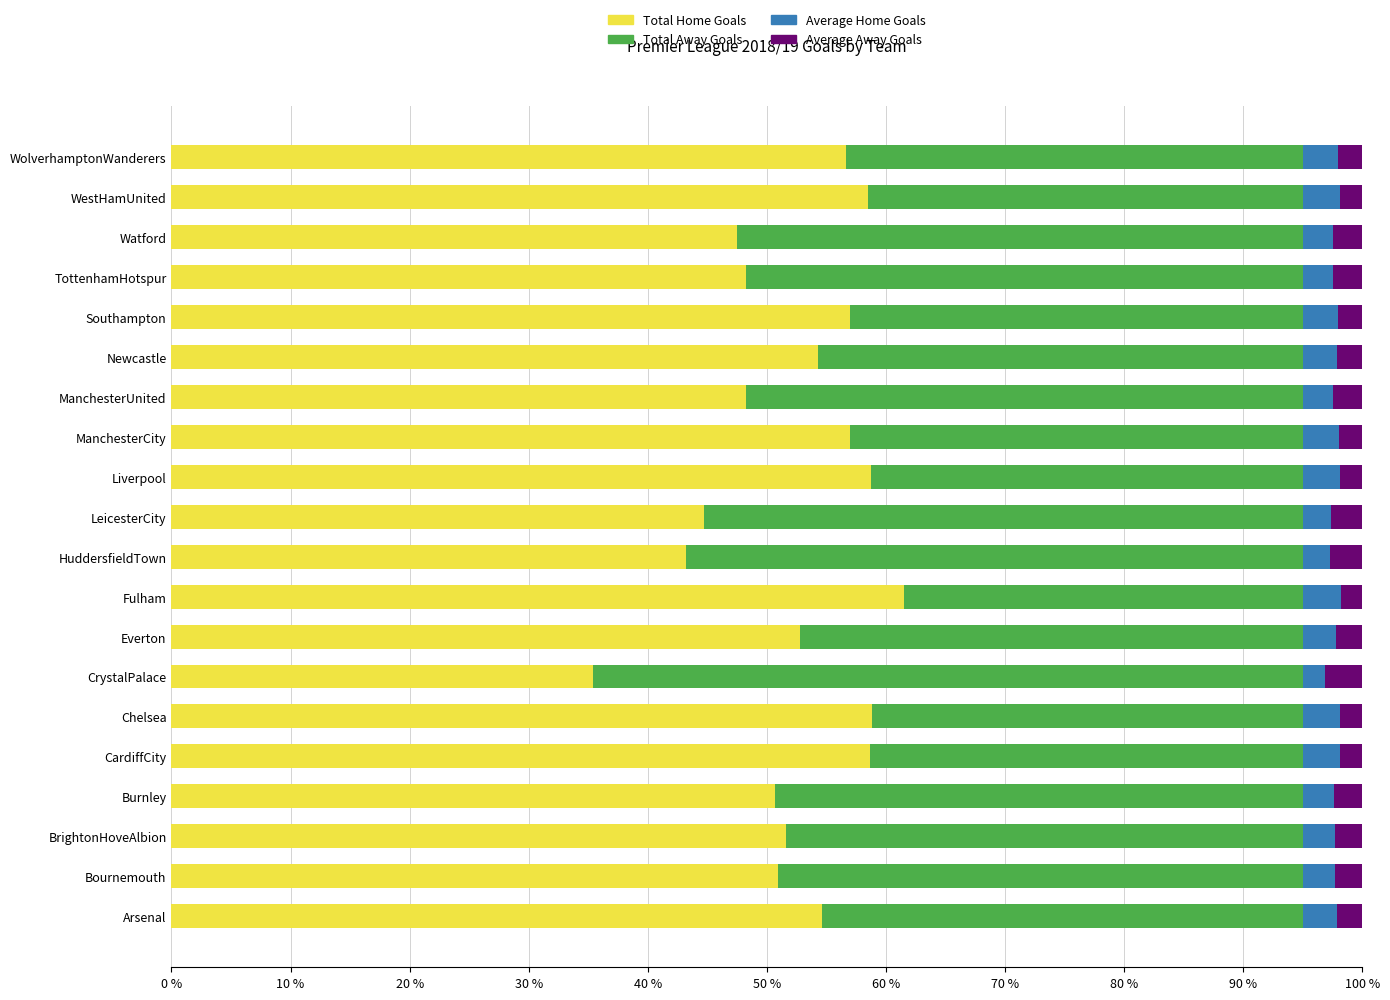

What is the highest value of the Total Home Goals series?

61.5